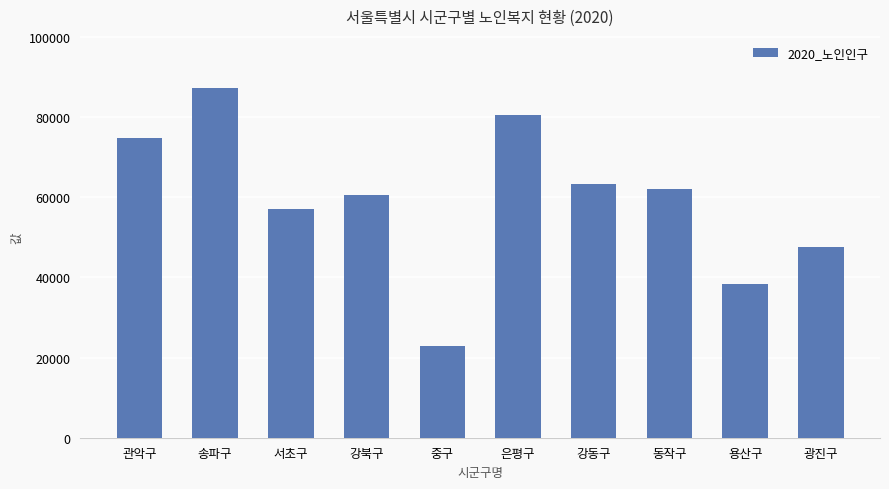

Reading left to right, extract all data points from this chart.

관악구=74787	송파구=87182	서초구=57036	강북구=60474	중구=22974	은평구=80567	강동구=63341	동작구=61994	용산구=38346	광진구=47681